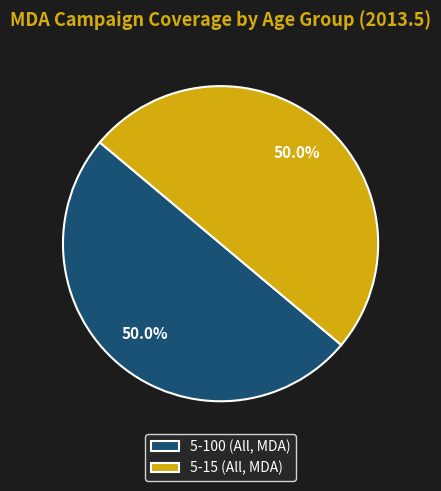

Count the number of slices in the pie.

2